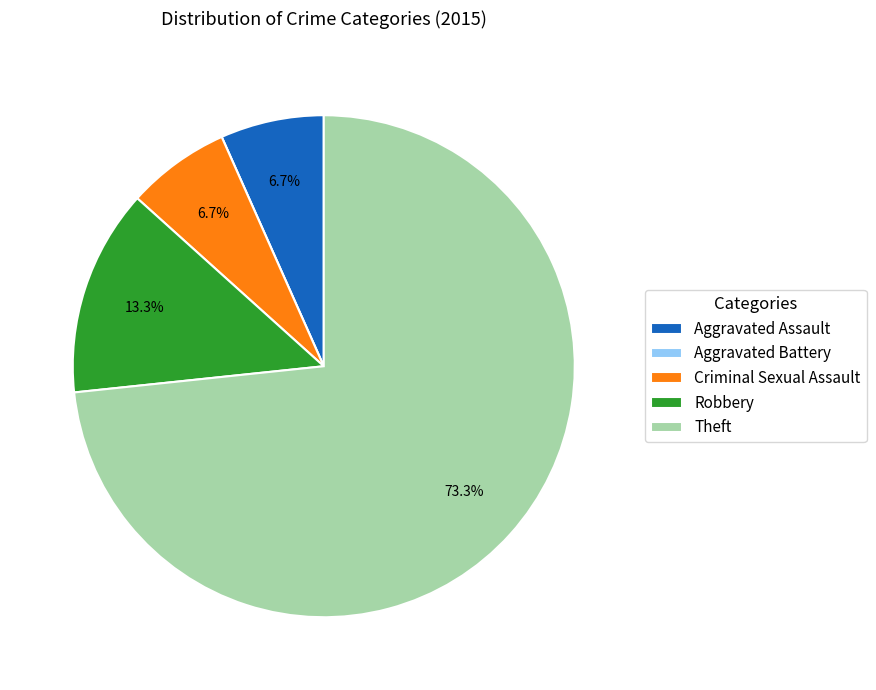

What is the largest slice in the pie chart?

Theft